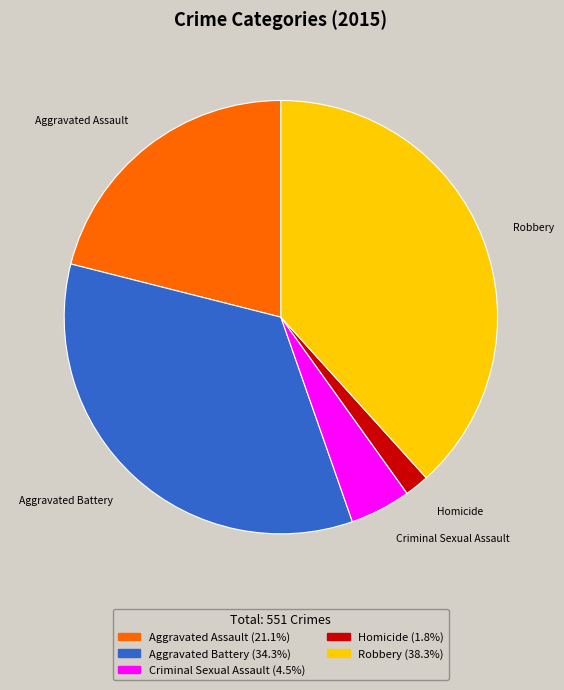

How many segments does this pie chart have?

5